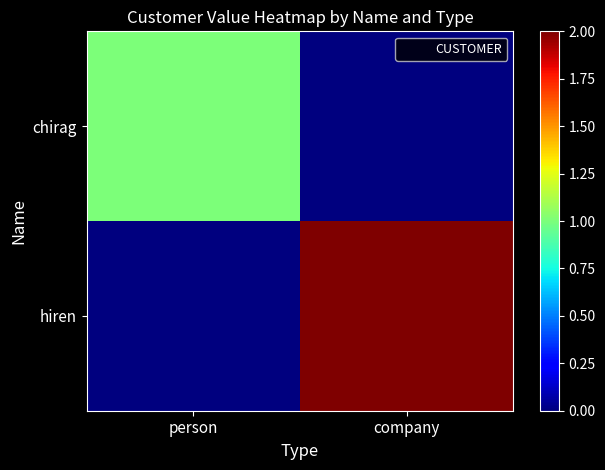

At how many categories does at least one series exceed 0?

2